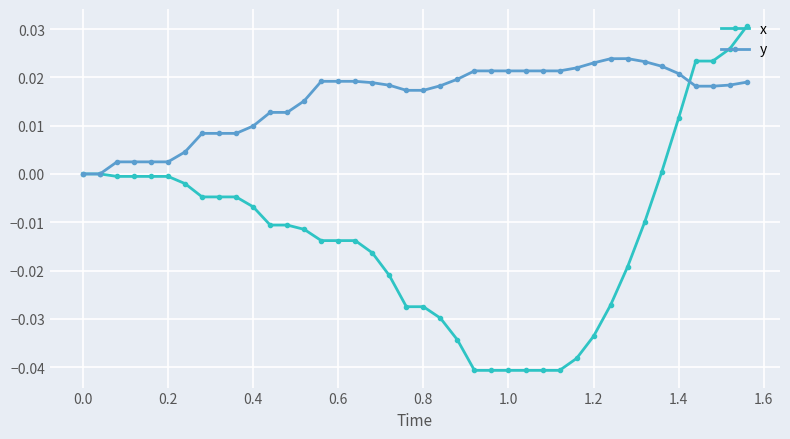

Which series has the largest total across all categories?

y